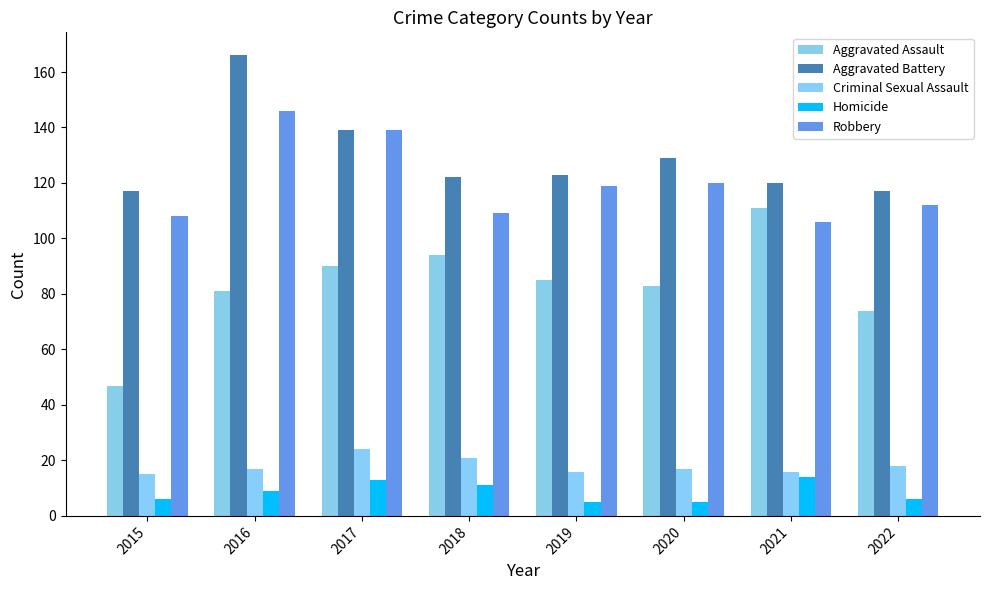

Which has a higher value, 2018 or 2020?

2018